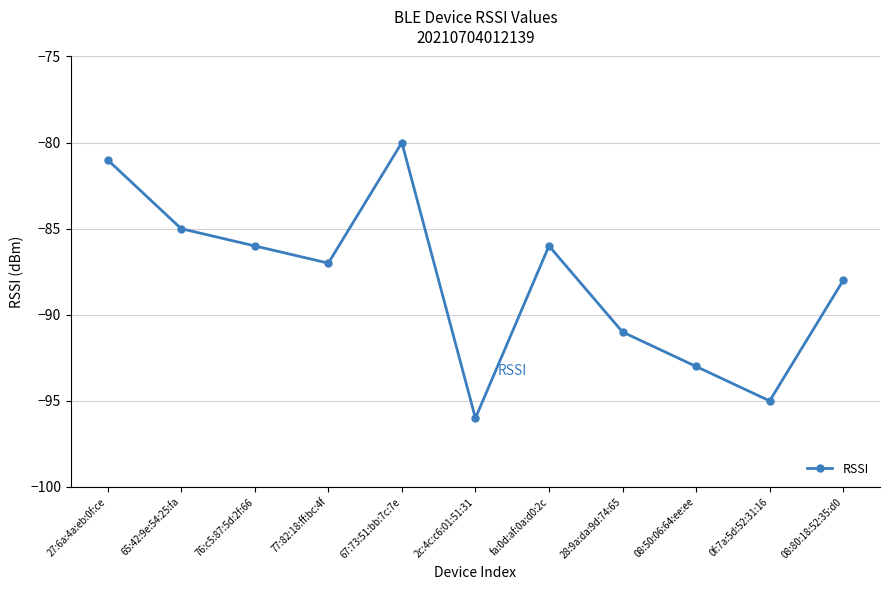

What is the difference between the maximum and minimum values?

16